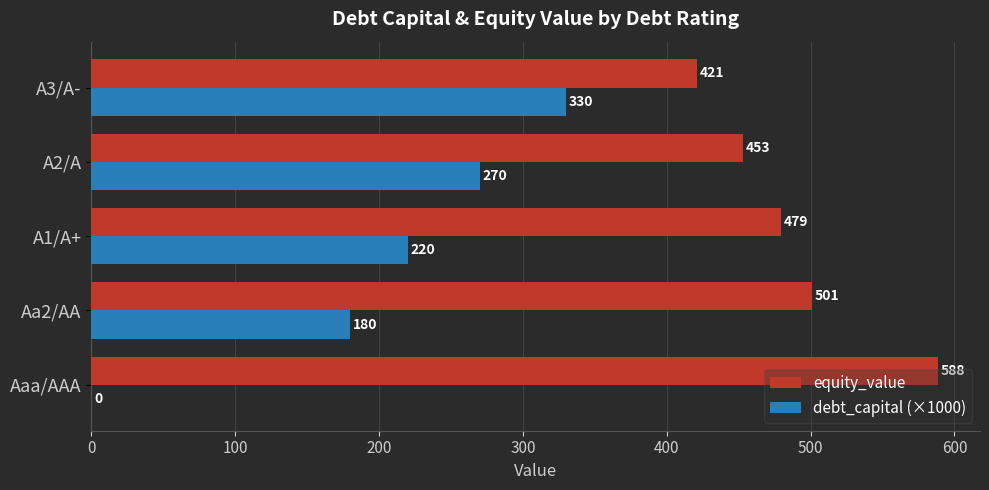

Is it true that equity_value equals 588.3 at Aaa/AAA?

True